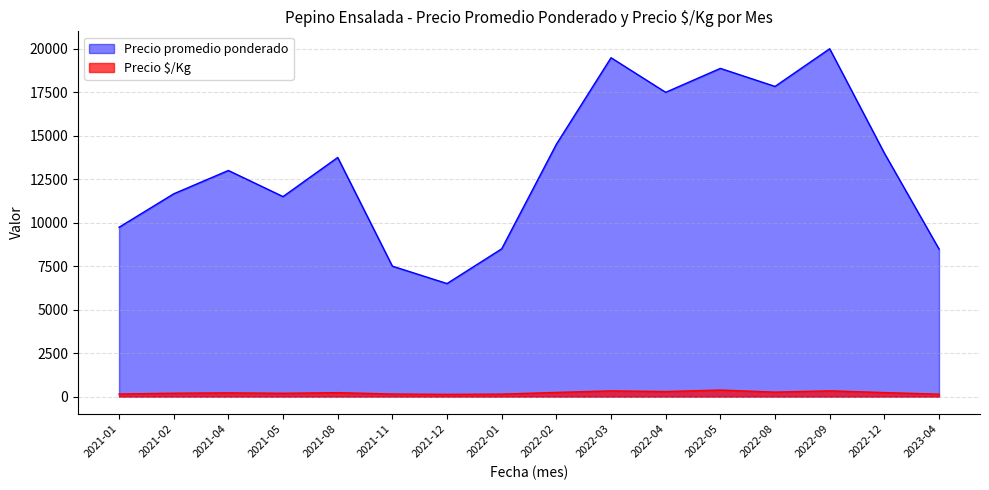

What is the spread (max minus min) of values at 2021-11?

7350